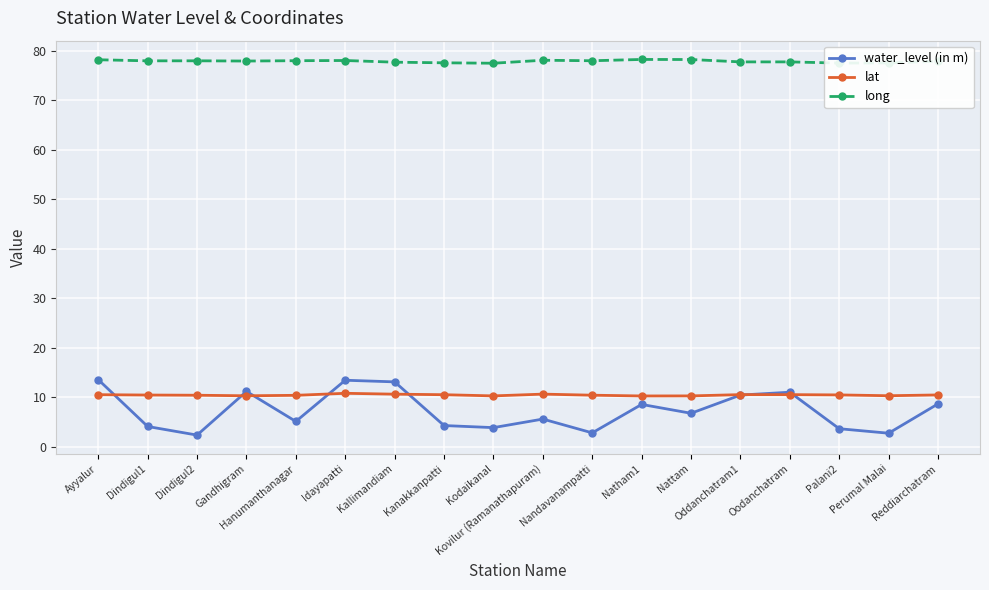

True or false: long and water_level (in m) intersect in this chart.

False